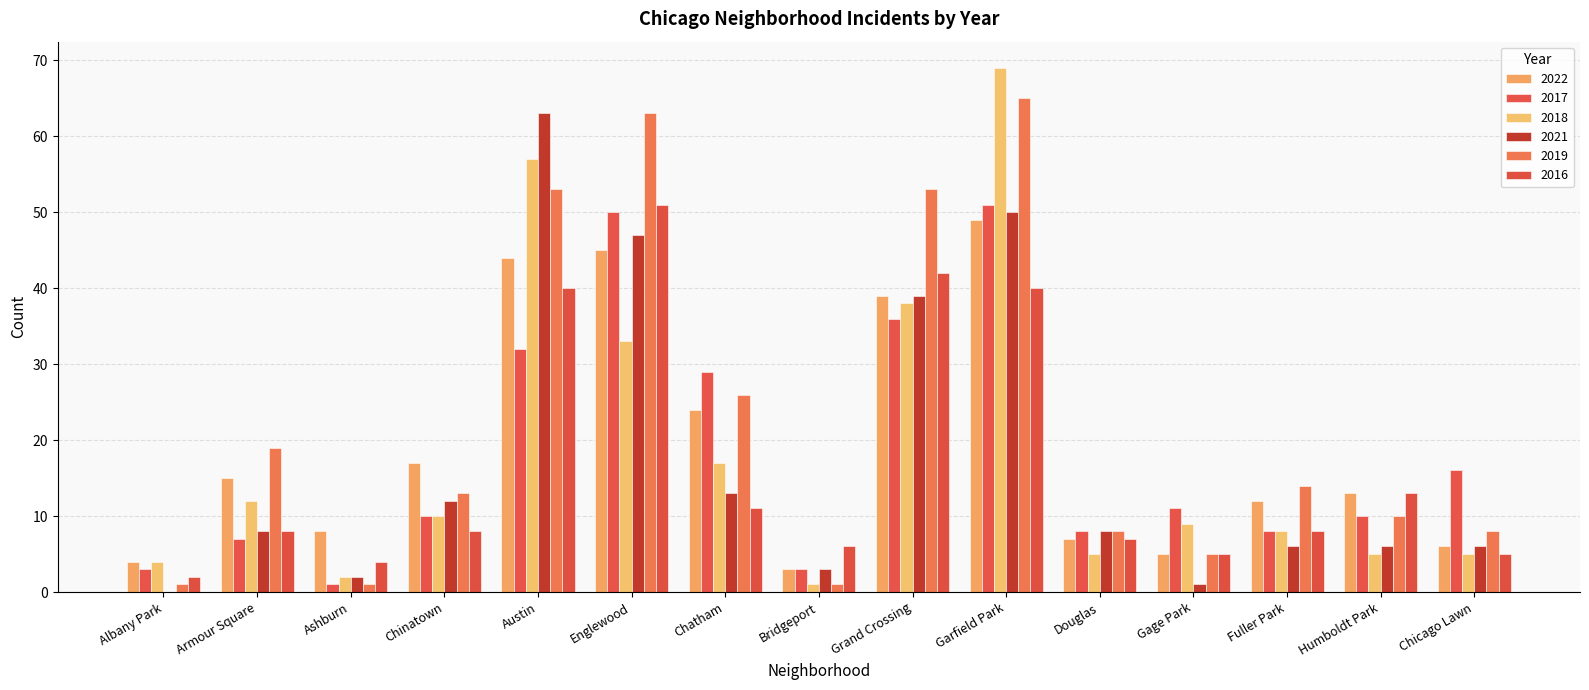

Reading left to right, list all the values displayed in this chart.

2022: Albany Park=4	Armour Square=15	Ashburn=8	Chinatown=17	Austin=44	Englewood=45	Chatham=24	Bridgeport=3	Grand Crossing=39	Garfield Park=49	Douglas=7	Gage Park=5	Fuller Park=12	Humboldt Park=13	Chicago Lawn=6
2017: Albany Park=3	Armour Square=7	Ashburn=1	Chinatown=10	Austin=32	Englewood=50	Chatham=29	Bridgeport=3	Grand Crossing=36	Garfield Park=51	Douglas=8	Gage Park=11	Fuller Park=8	Humboldt Park=10	Chicago Lawn=16
2018: Albany Park=4	Armour Square=12	Ashburn=2	Chinatown=10	Austin=57	Englewood=33	Chatham=17	Bridgeport=1	Grand Crossing=38	Garfield Park=69	Douglas=5	Gage Park=9	Fuller Park=8	Humboldt Park=5	Chicago Lawn=5
2021: Albany Park=0	Armour Square=8	Ashburn=2	Chinatown=12	Austin=63	Englewood=47	Chatham=13	Bridgeport=3	Grand Crossing=39	Garfield Park=50	Douglas=8	Gage Park=1	Fuller Park=6	Humboldt Park=6	Chicago Lawn=6
2019: Albany Park=1	Armour Square=19	Ashburn=1	Chinatown=13	Austin=53	Englewood=63	Chatham=26	Bridgeport=1	Grand Crossing=53	Garfield Park=65	Douglas=8	Gage Park=5	Fuller Park=14	Humboldt Park=10	Chicago Lawn=8
2016: Albany Park=2	Armour Square=8	Ashburn=4	Chinatown=8	Austin=40	Englewood=51	Chatham=11	Bridgeport=6	Grand Crossing=42	Garfield Park=40	Douglas=7	Gage Park=5	Fuller Park=8	Humboldt Park=13	Chicago Lawn=5